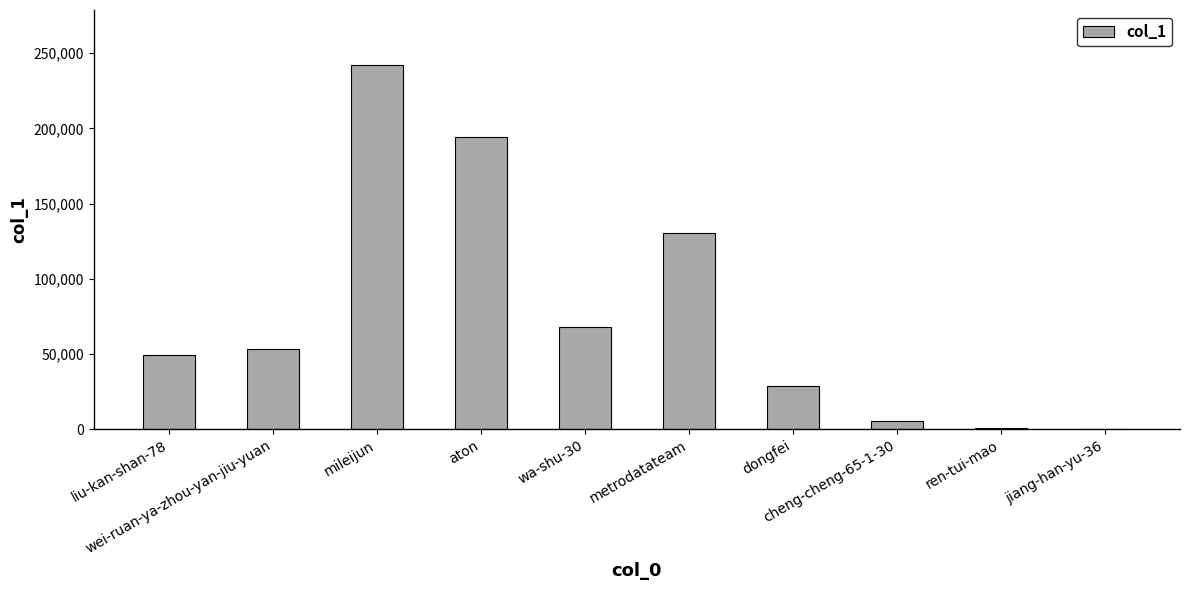

What is the sum of all values?

772679